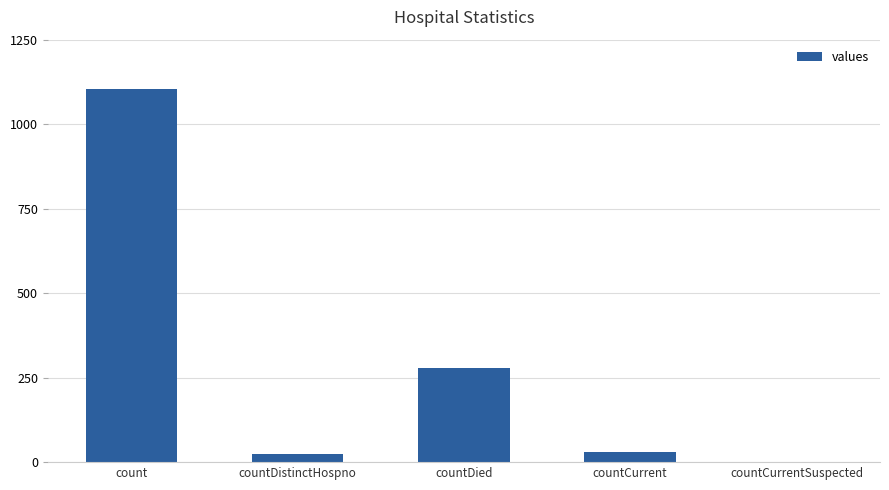

What is the difference between the values at countDied and count?

825